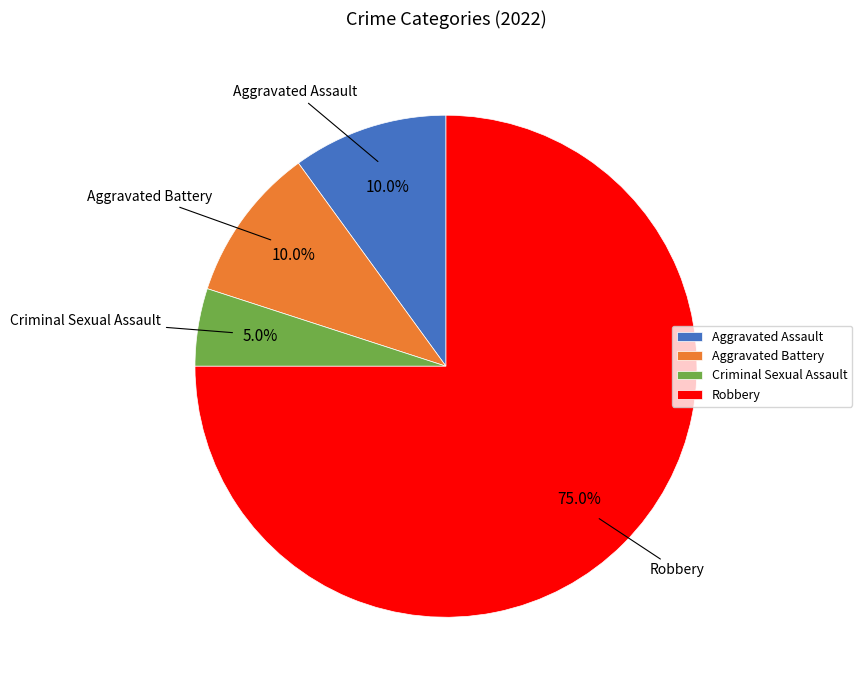

How much of the chart is everything except Robbery?

25.0%